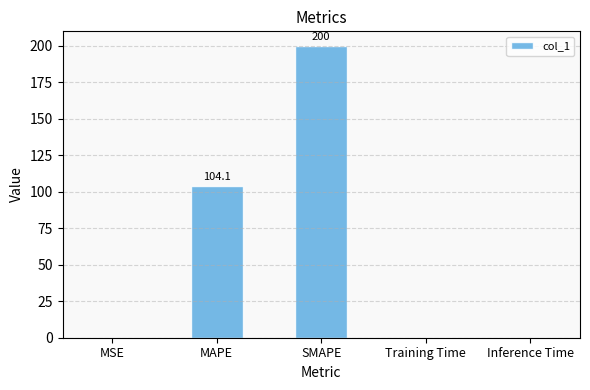

What is the greatest value displayed?

200.0